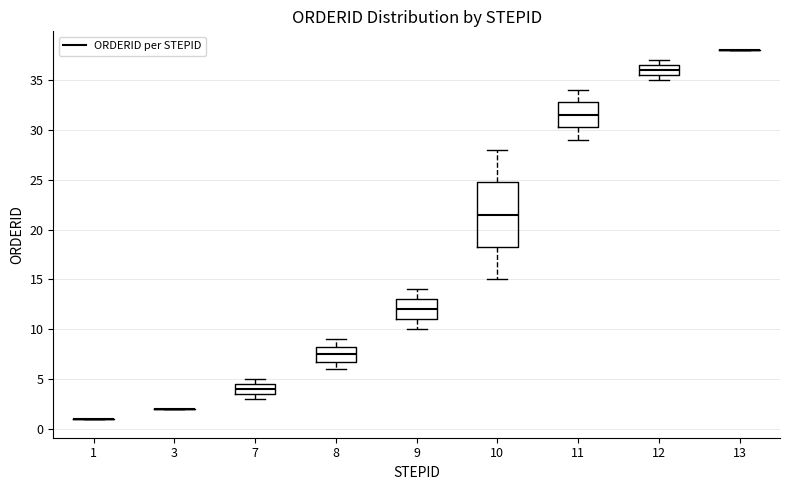

Which box is the tallest, from its lower edge to its upper edge?

10